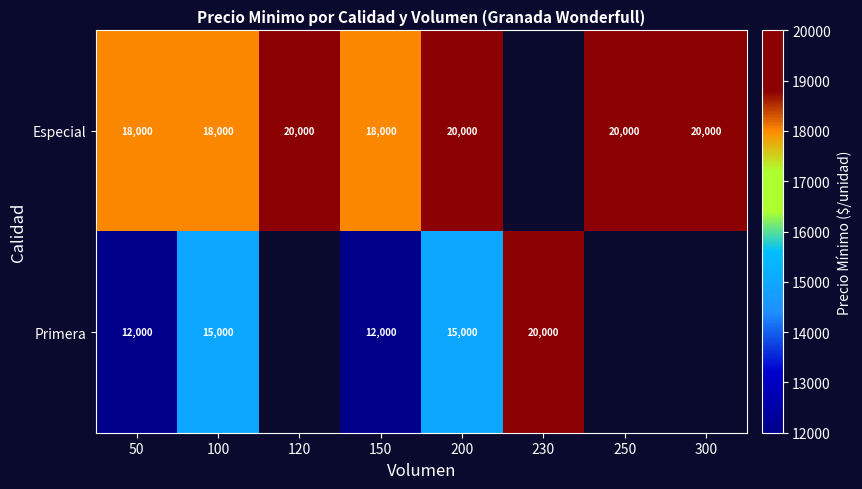

Rank the series at 150 from lowest to highest value.

Primera, Especial